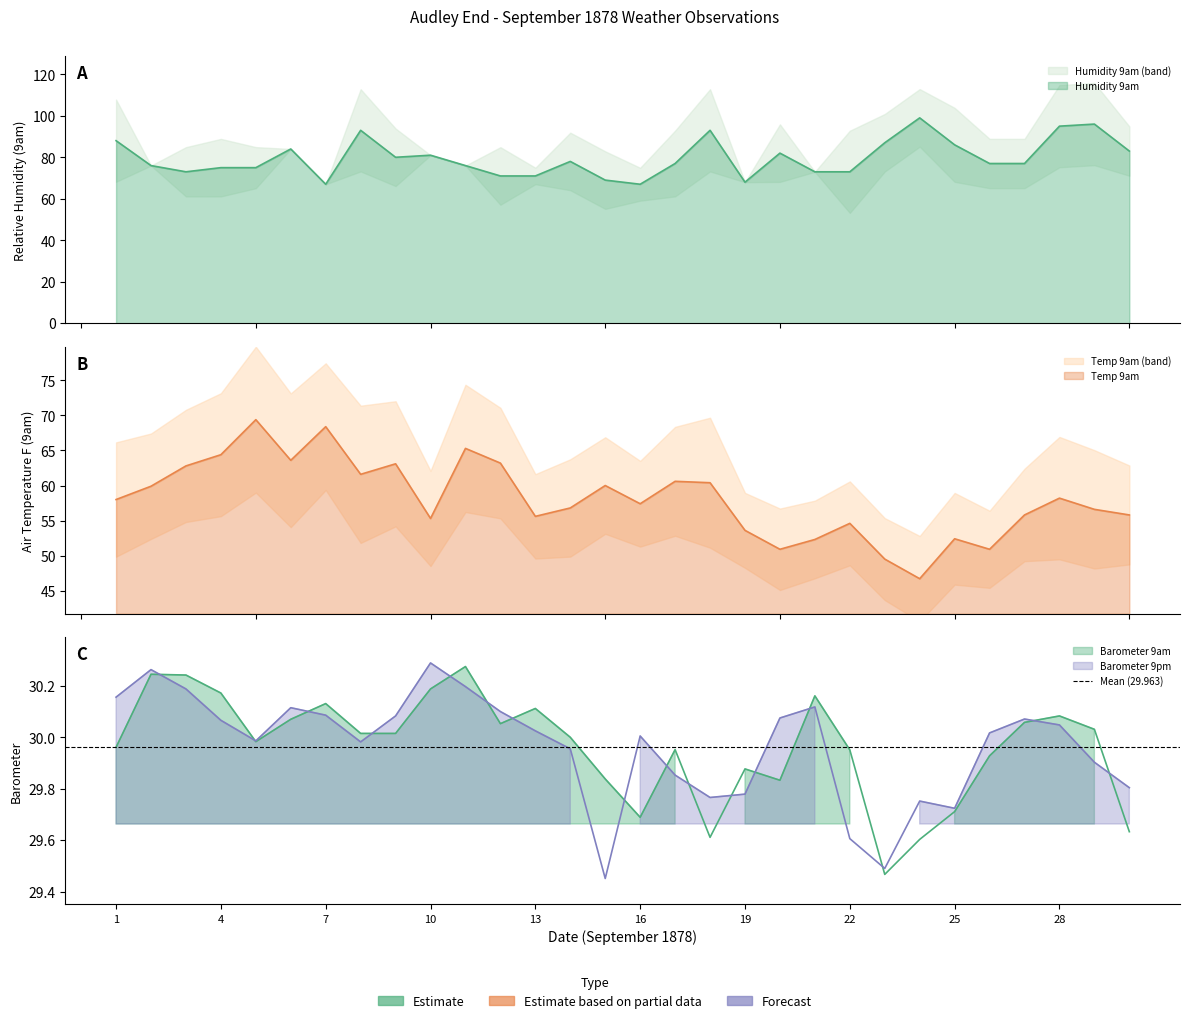

What is the greatest value displayed?

99.0